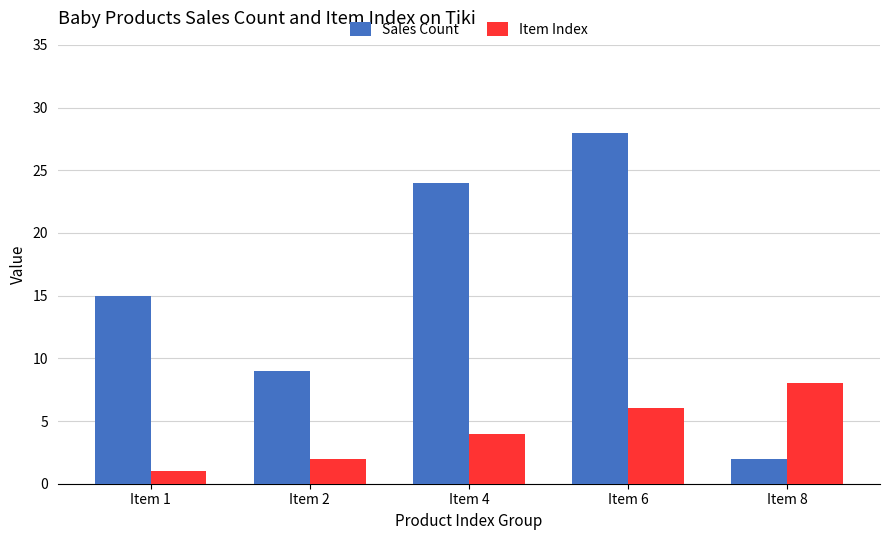

Reading left to right, extract all data points from this chart.

Sales Count: Item 1=15	Item 2=9	Item 4=24	Item 6=28	Item 8=2
Item Index: Item 1=1	Item 2=2	Item 4=4	Item 6=6	Item 8=8